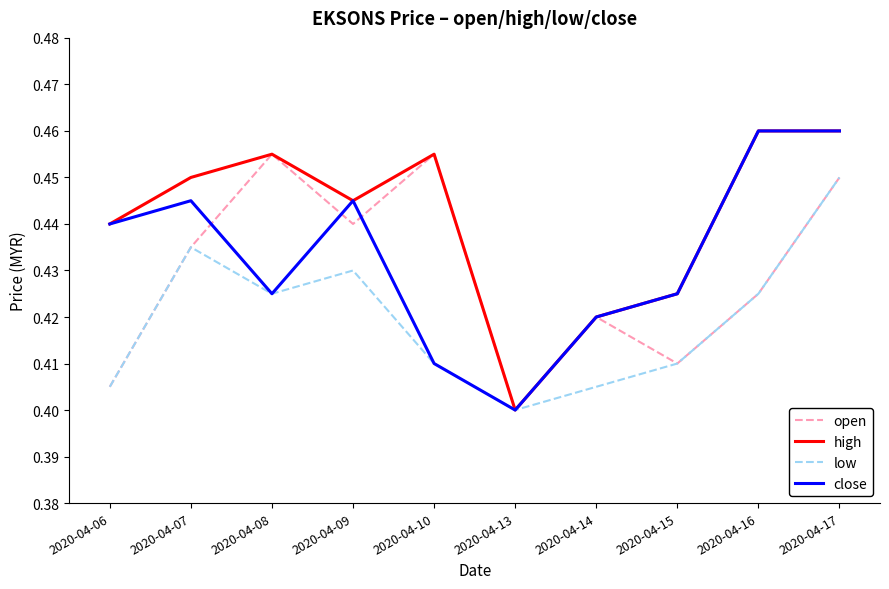

Does the chart display data point markers on the line(s)?

No